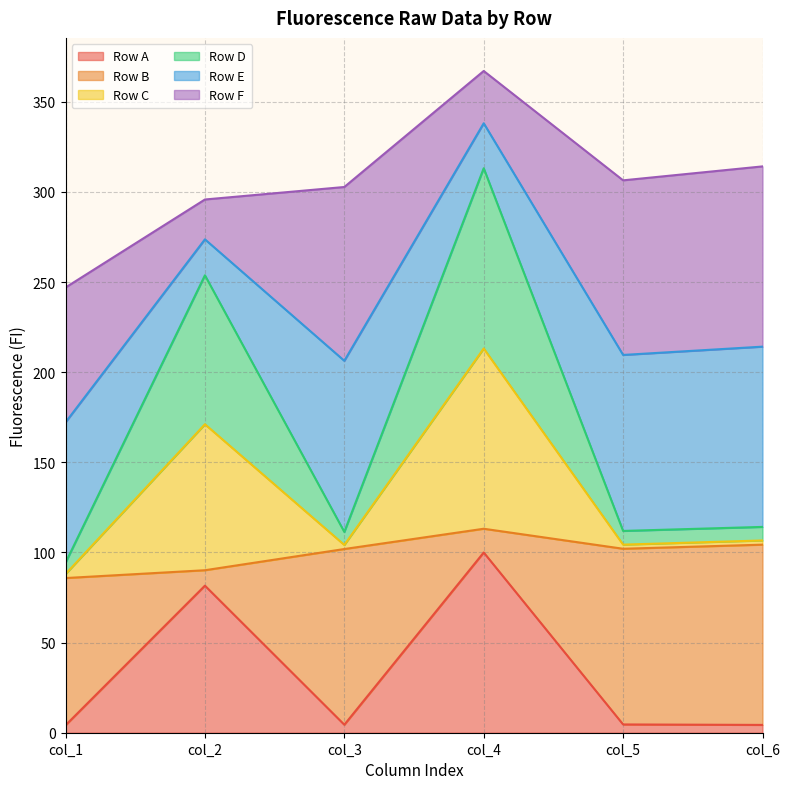

List the labels in order of Row A value, smallest first.

col_1, col_6, col_3, col_5, col_2, col_4